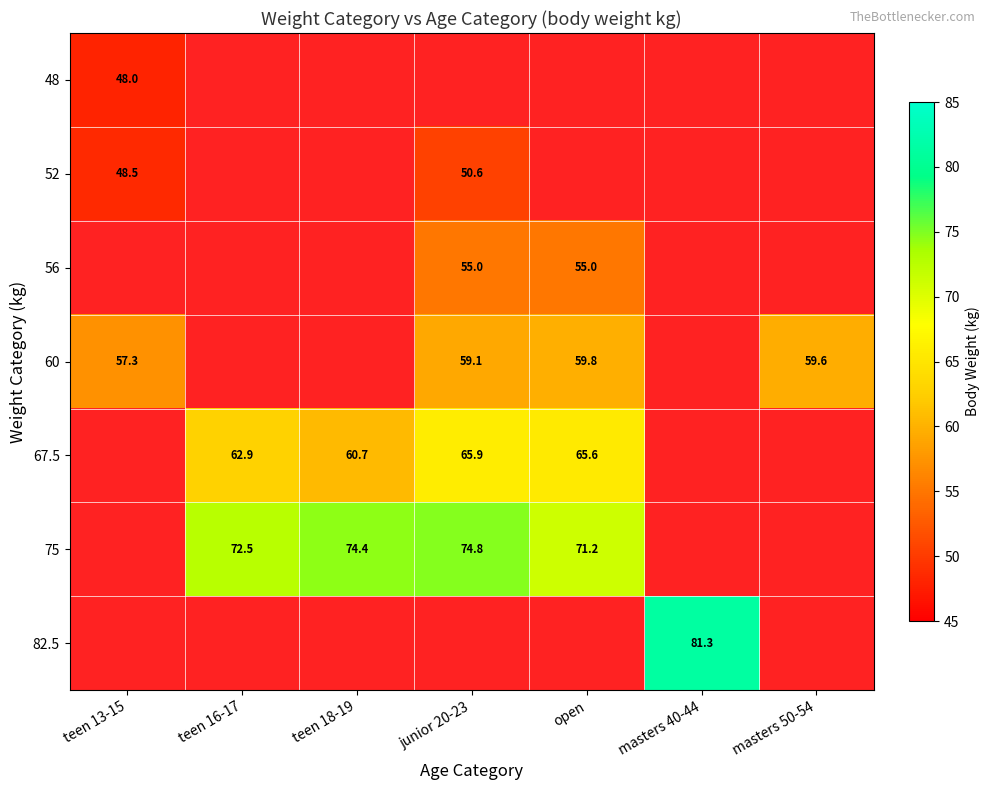

The 67.5 series shows 60.7 at teen 18-19. True or false?

True